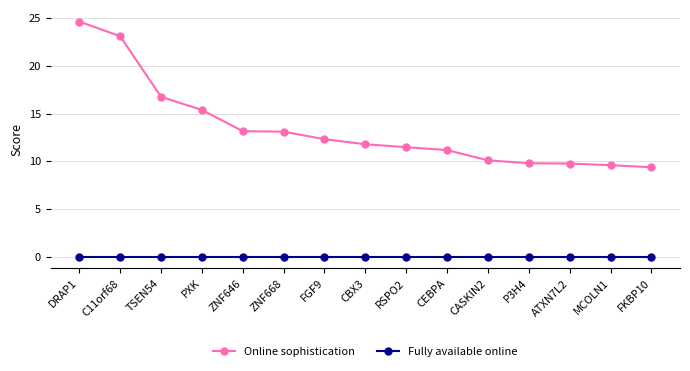

Is the value of Online sophistication at ATXN7L2 greater than the value of Fully available online at DRAP1?

Yes